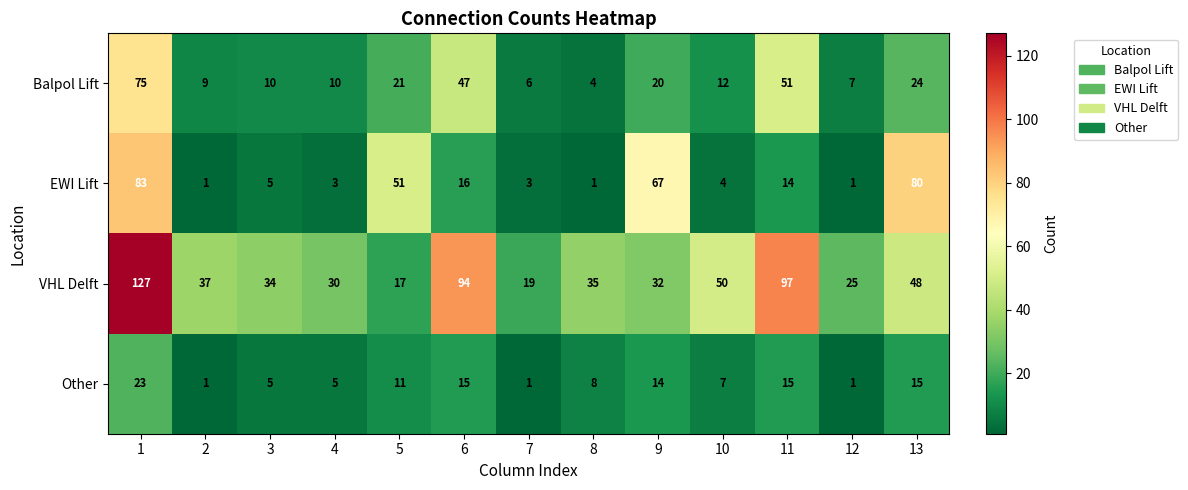

Rank the series at 13 from lowest to highest value.

Other, Balpol Lift, VHL Delft, EWI Lift